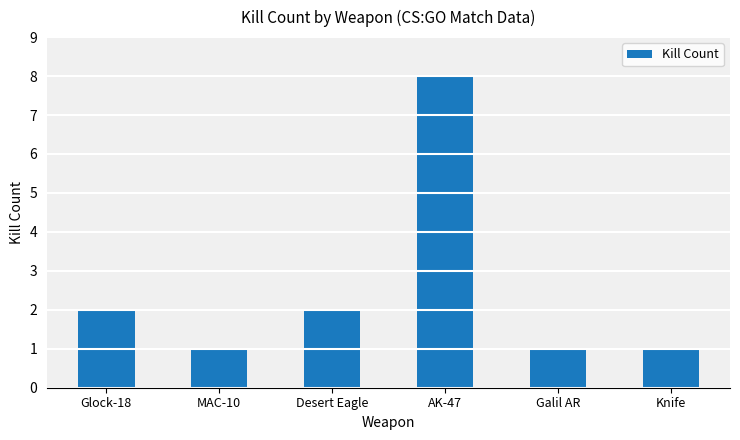

Is it true that the value at Glock-18 is 1?

False